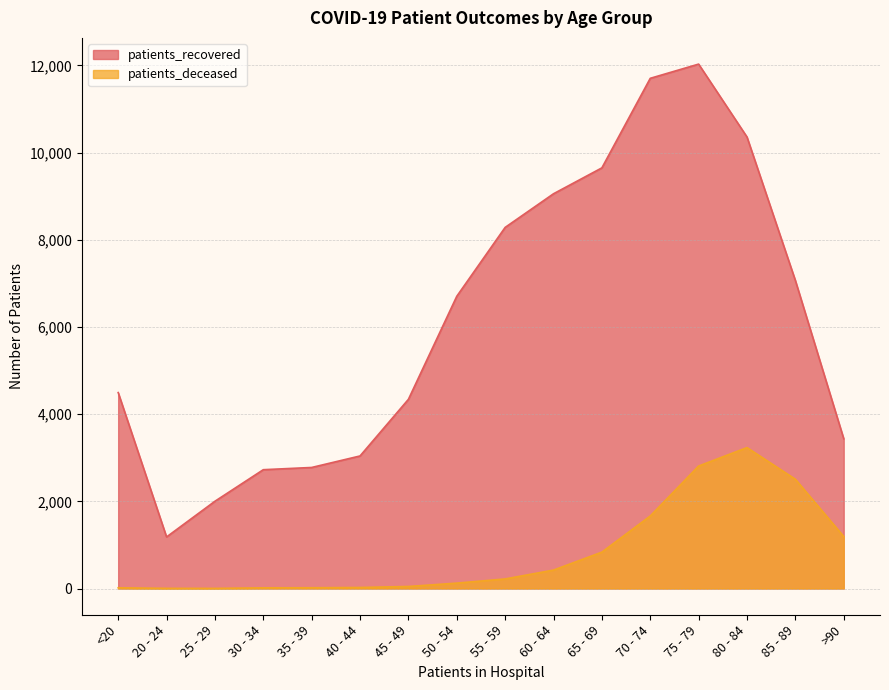

How many lines are shown in the chart?

2